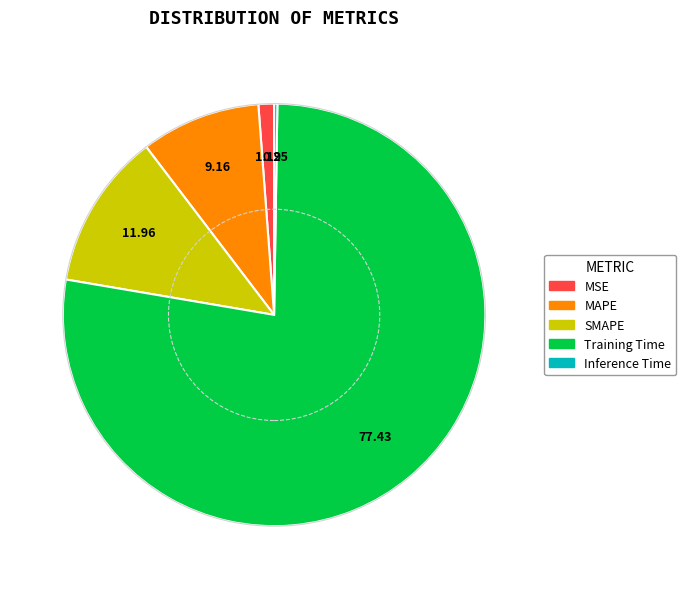

Is there a majority slice in this chart?

Yes